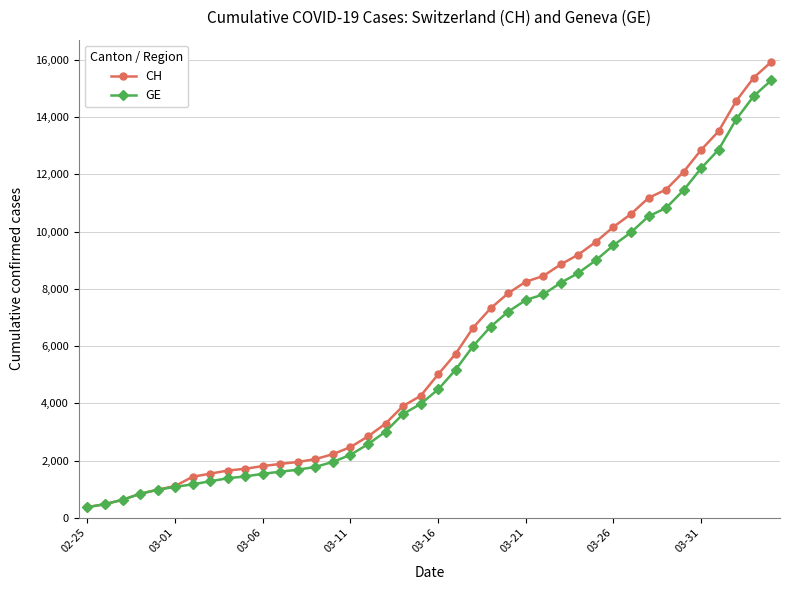

What is the highest value of the GE series?

15284